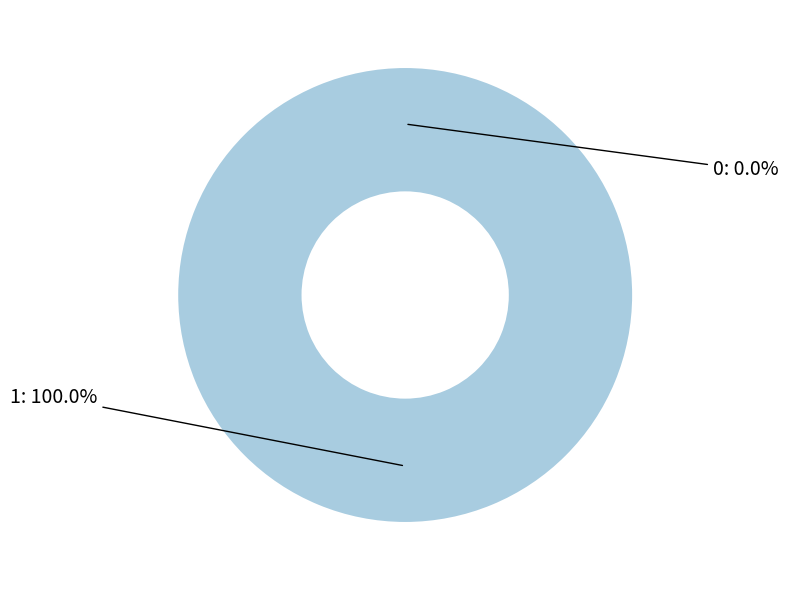

To the nearest percent, what is the combined percentage of 1 and 0?

100%